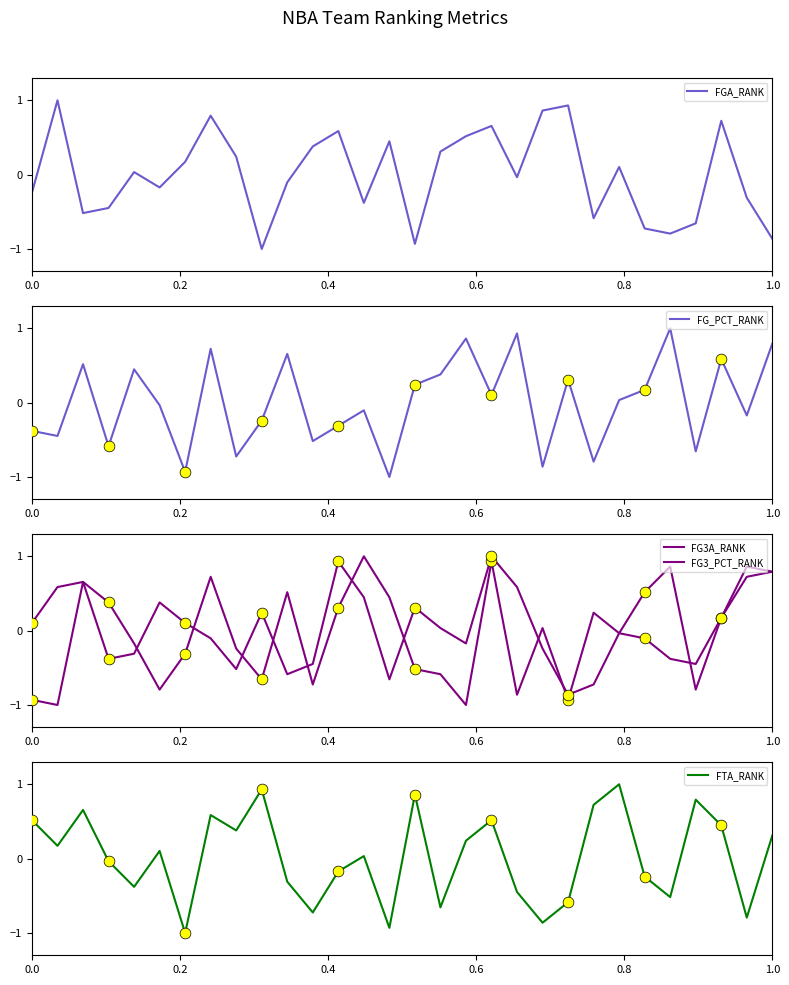

What are all the series names shown in the legend?

FGA_RANK, FG_PCT_RANK, FG3A_RANK, FG3_PCT_RANK, FTA_RANK